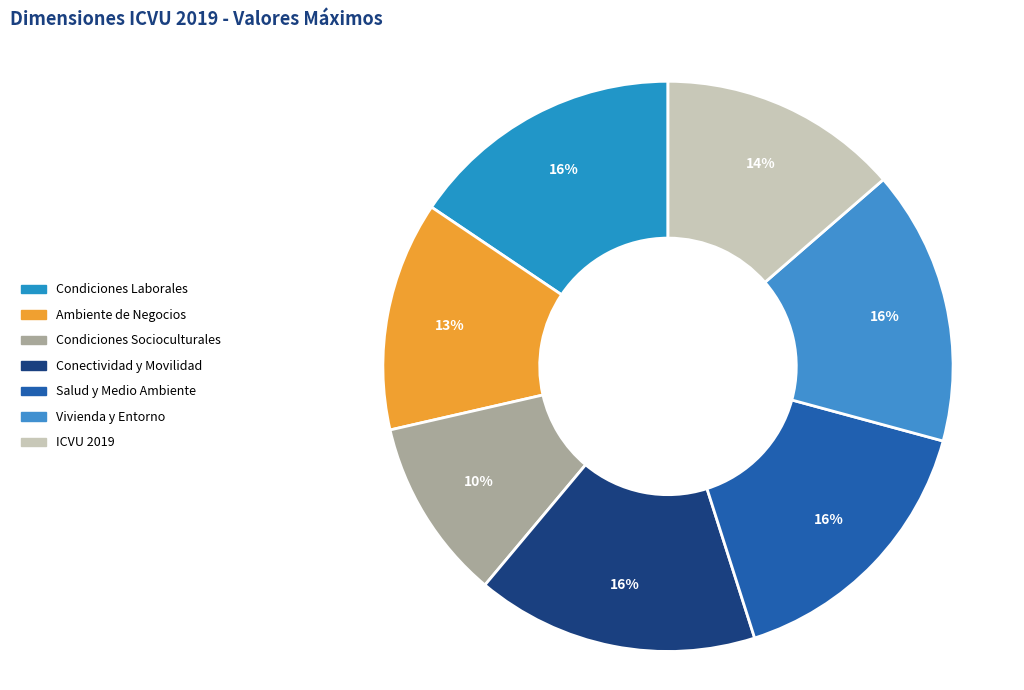

What is the largest slice in the pie chart?

Conectividad y Movilidad